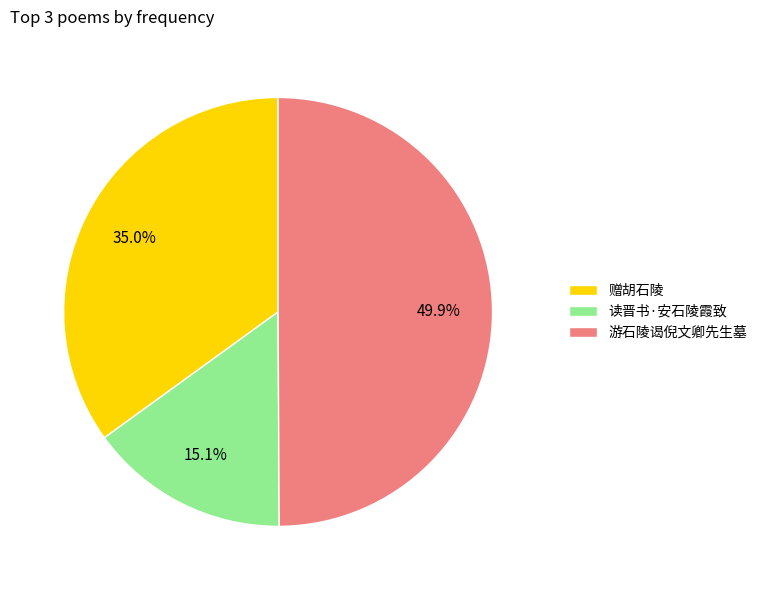

Rank the categories by value from lowest to highest.

读晋书·安石陵霞致, 赠胡石陵, 游石陵谒倪文卿先生墓